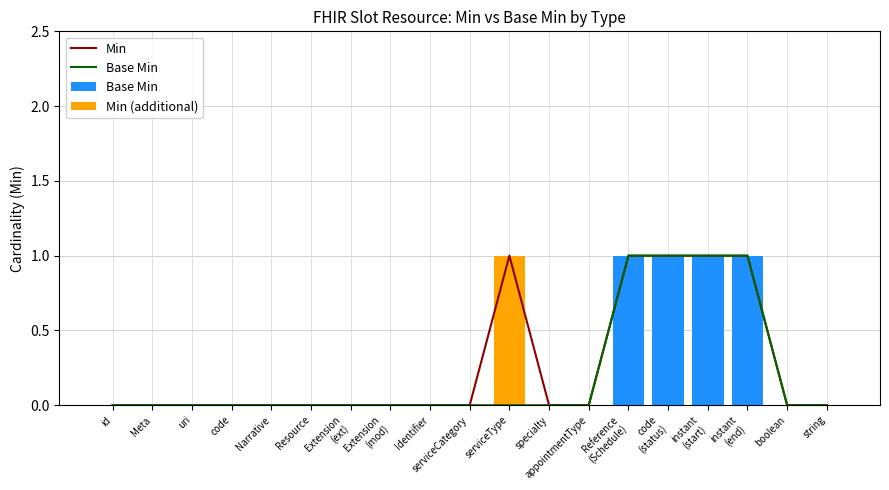

Rank the categories by Base Min value from highest to lowest.

Reference
(Schedule), code
(status), instant
(start), instant
(end), id, Meta, uri, code, Narrative, Resource, Extension
(ext), Extension
(mod), Identifier, serviceCategory, serviceType, specialty, appointmentType, boolean, string